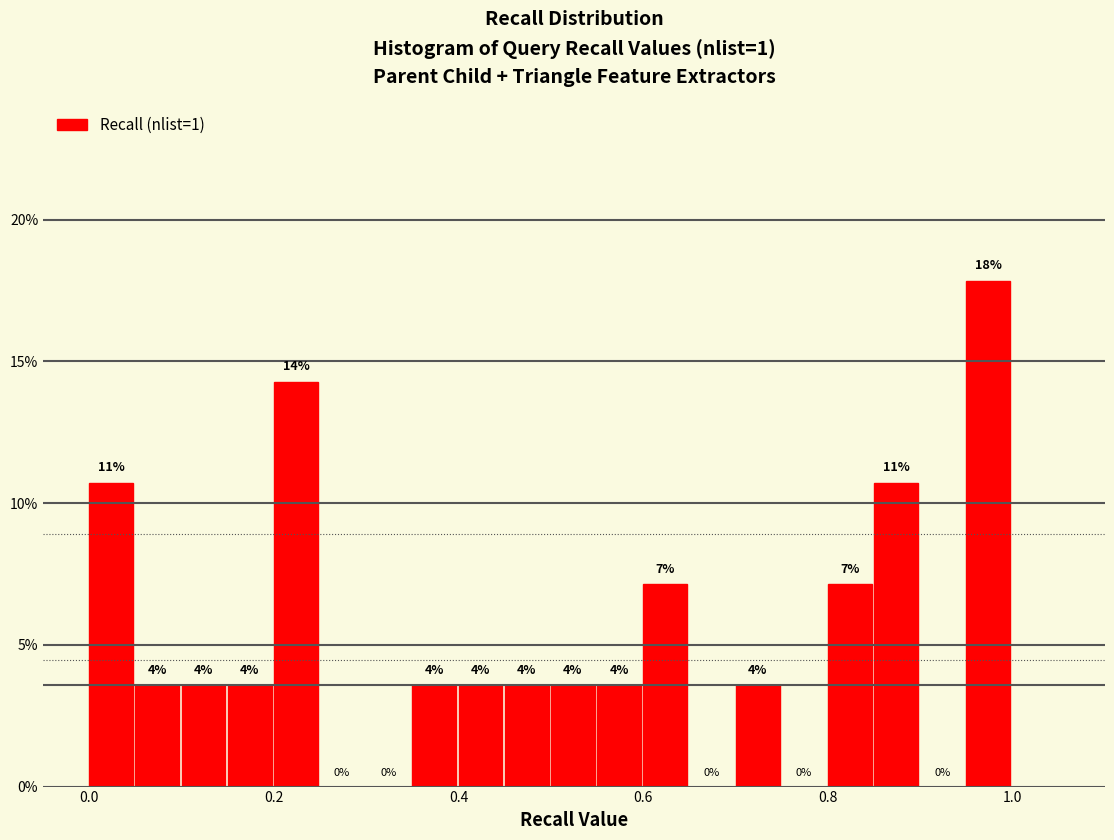

Around what value on the x-axis is the tallest bar? Give the approximate position of its centre, as read against the axis.

0.98